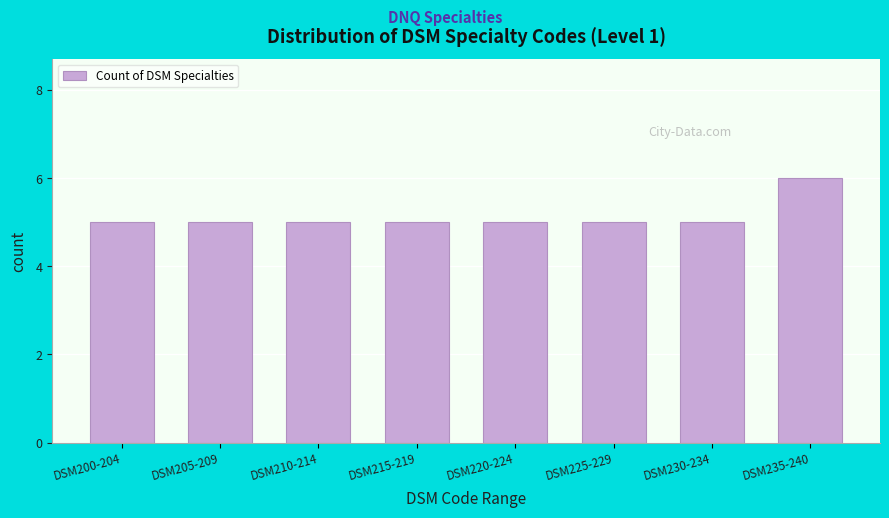

Reading right to left, list all the values displayed in this chart.

DSM235-240=6	DSM230-234=5	DSM225-229=5	DSM220-224=5	DSM215-219=5	DSM210-214=5	DSM205-209=5	DSM200-204=5